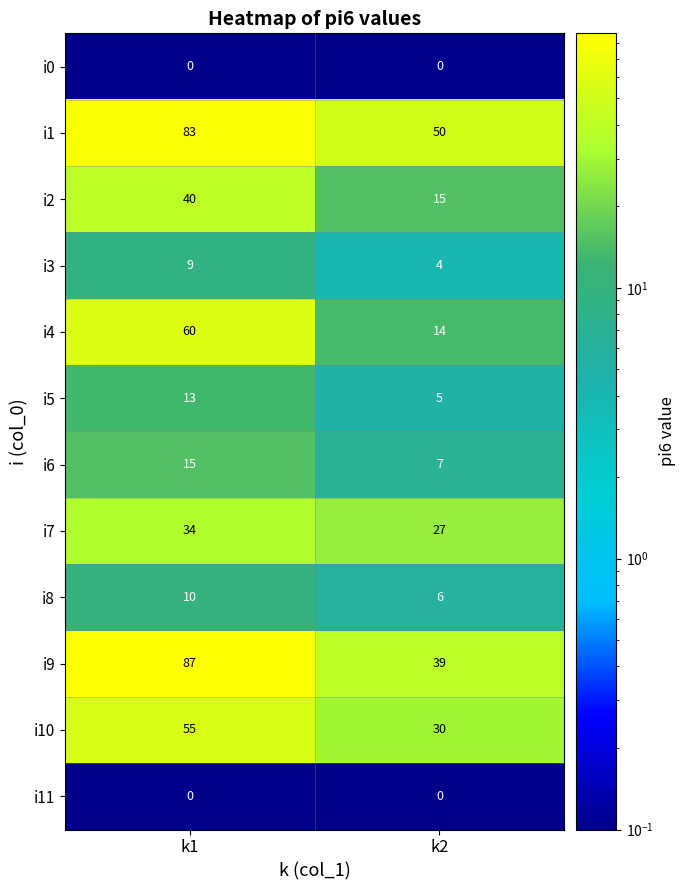

Count the number of categories in the chart.

2